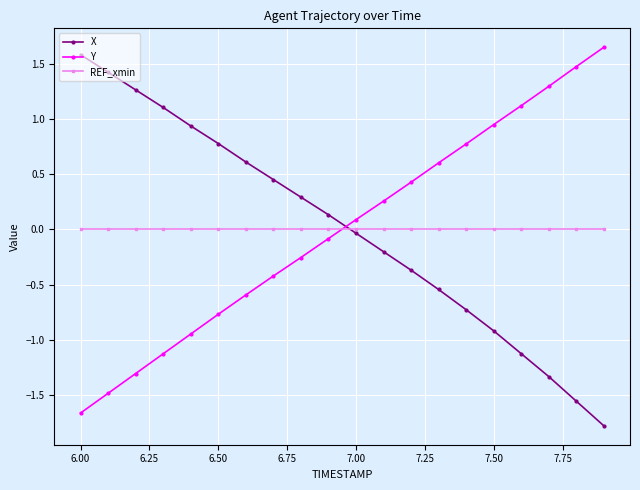

List the series in order of their peak value, highest first.

Y, X, REF_xmin